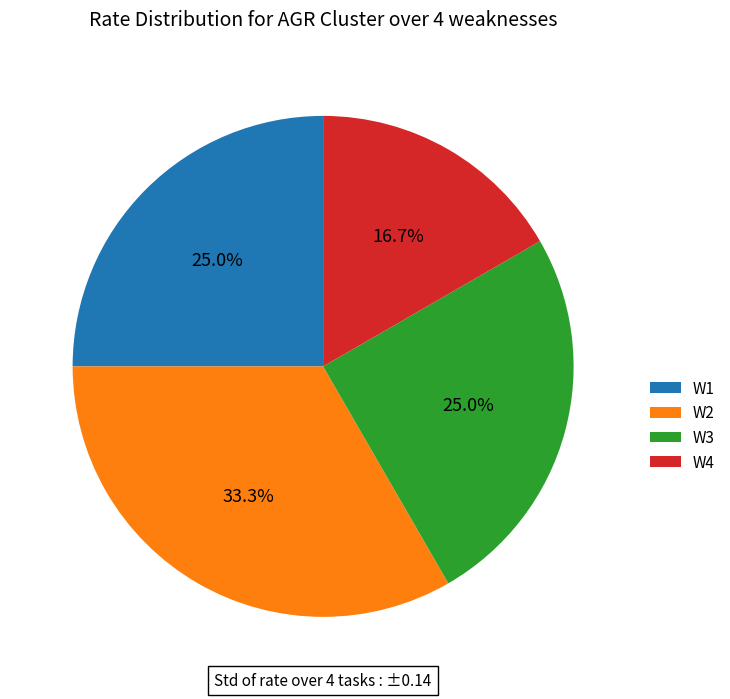

To the nearest percent, what percentage of the pie is W3?

25%